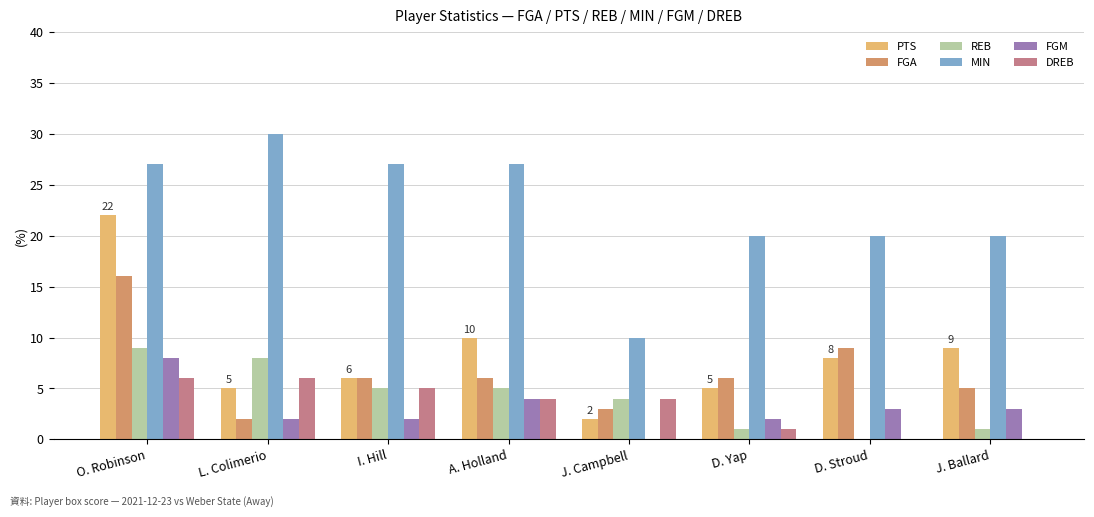

Reading left to right, extract all data points from this chart.

PTS: 22	5	6	10	2	5	8	9
FGA: 16	2	6	6	3	6	9	5
REB: 9	8	5	5	4	1	0	1
MIN: 27	30	27	27	10	20	20	20
FGM: 8	2	2	4	0	2	3	3
DREB: 6	6	5	4	4	1	0	0